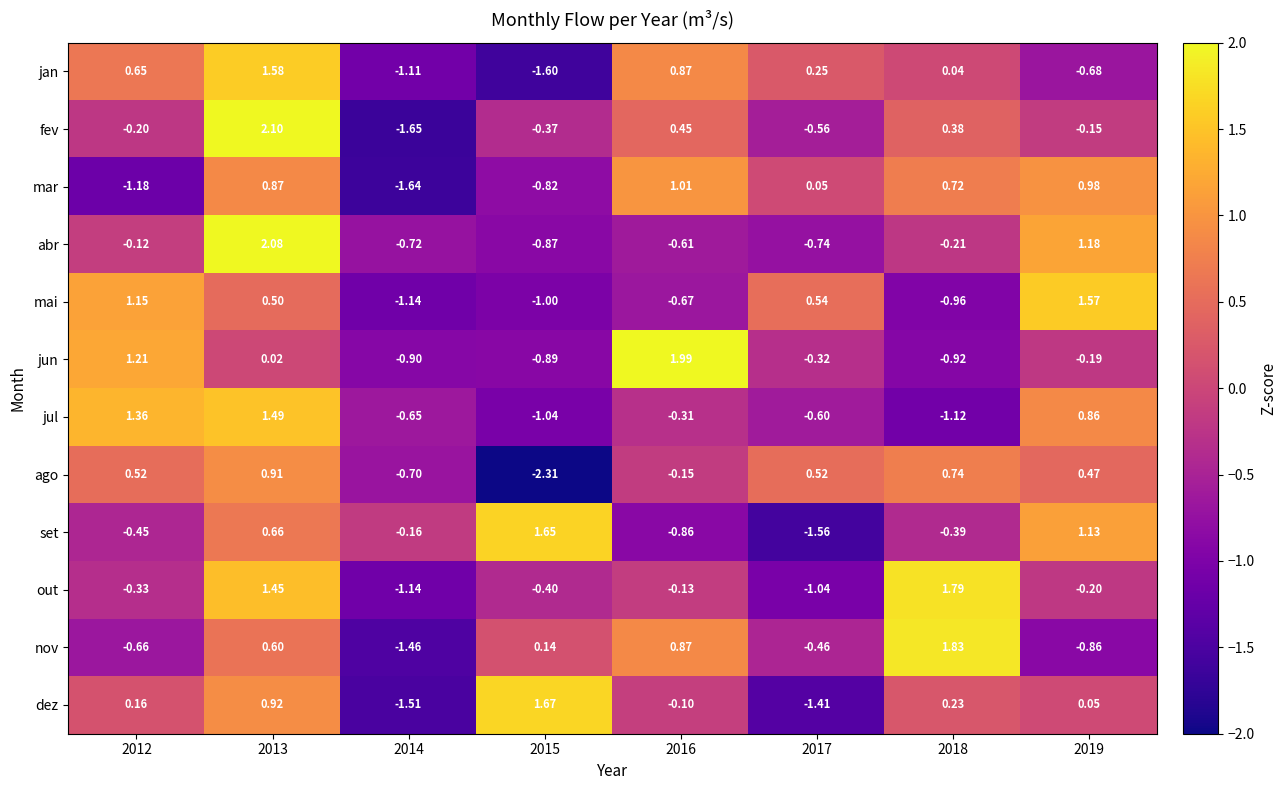

How many positive values does the jun series have?

3